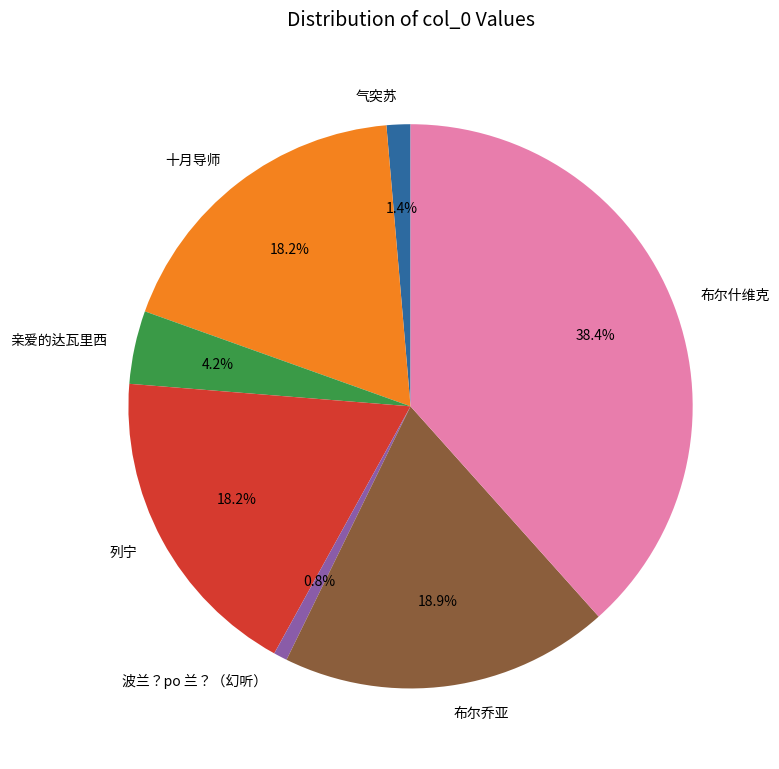

Is 波兰？po 兰？（幻听） the majority of the pie?

No